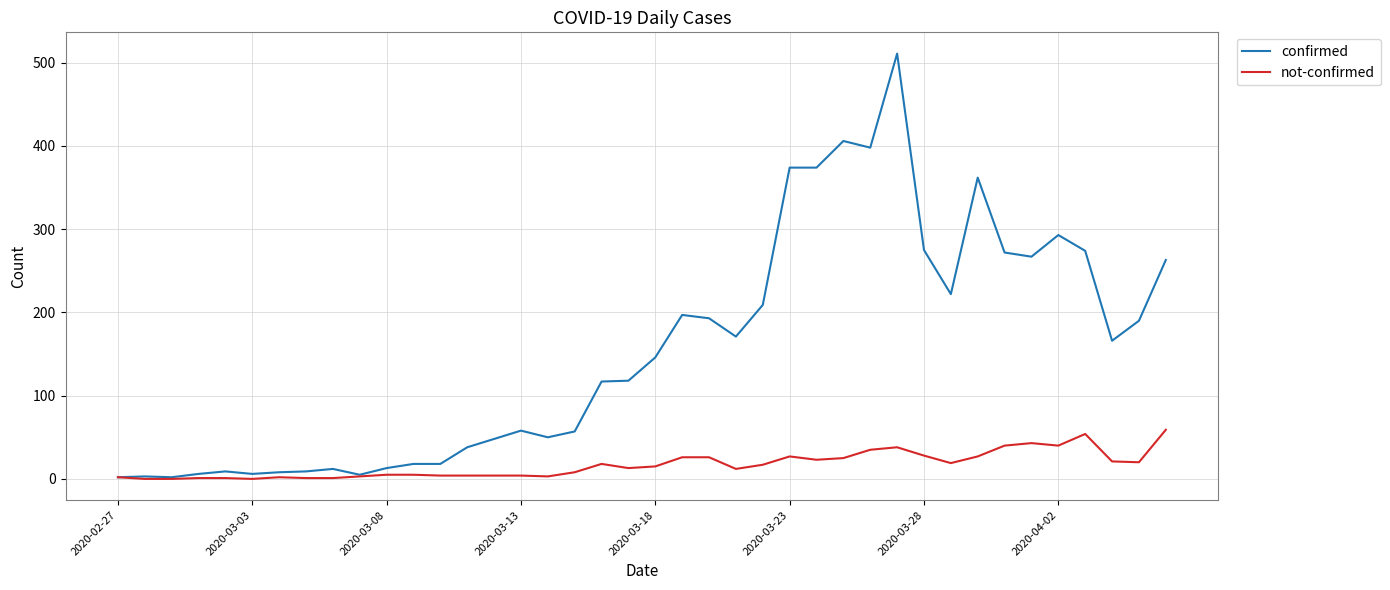

What is the greatest value displayed?

511